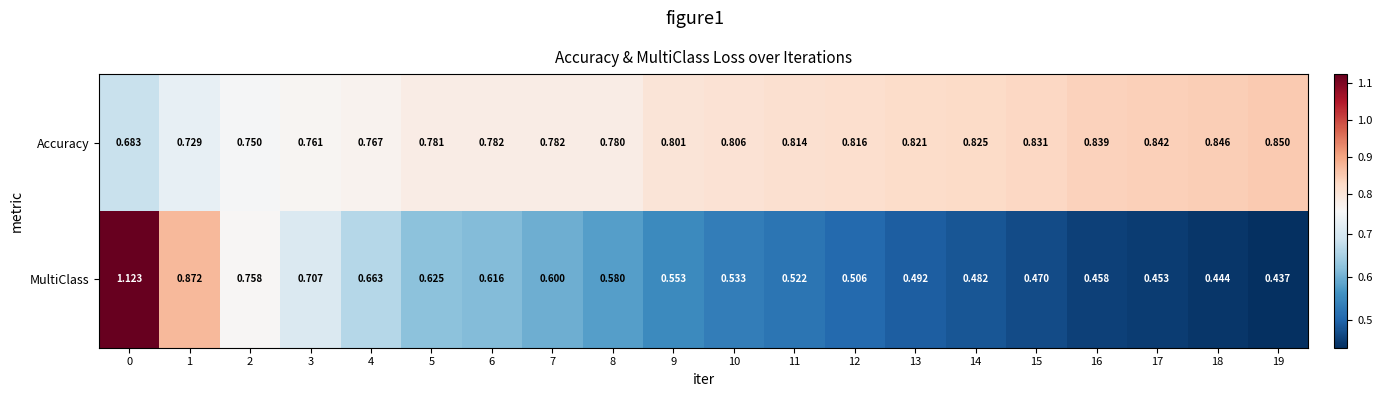

Which series has the largest total across all categories?

Accuracy